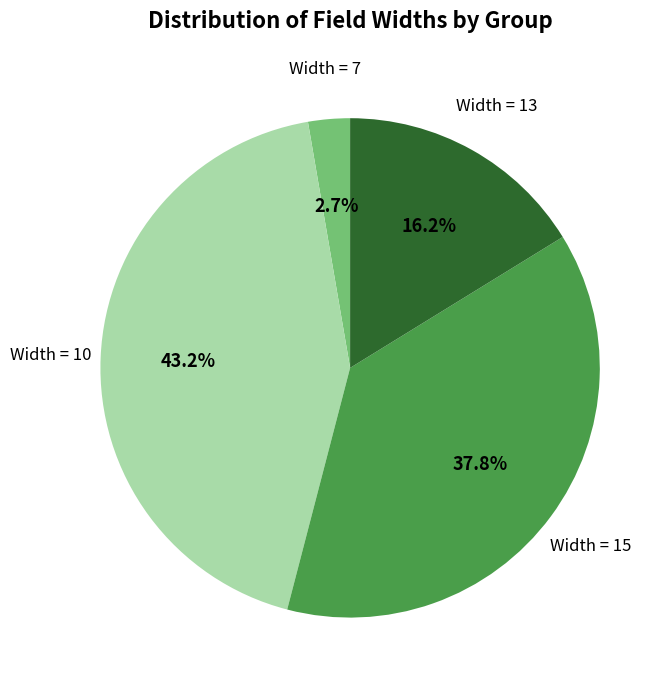

Is there any slice that represents more than half of the pie?

No